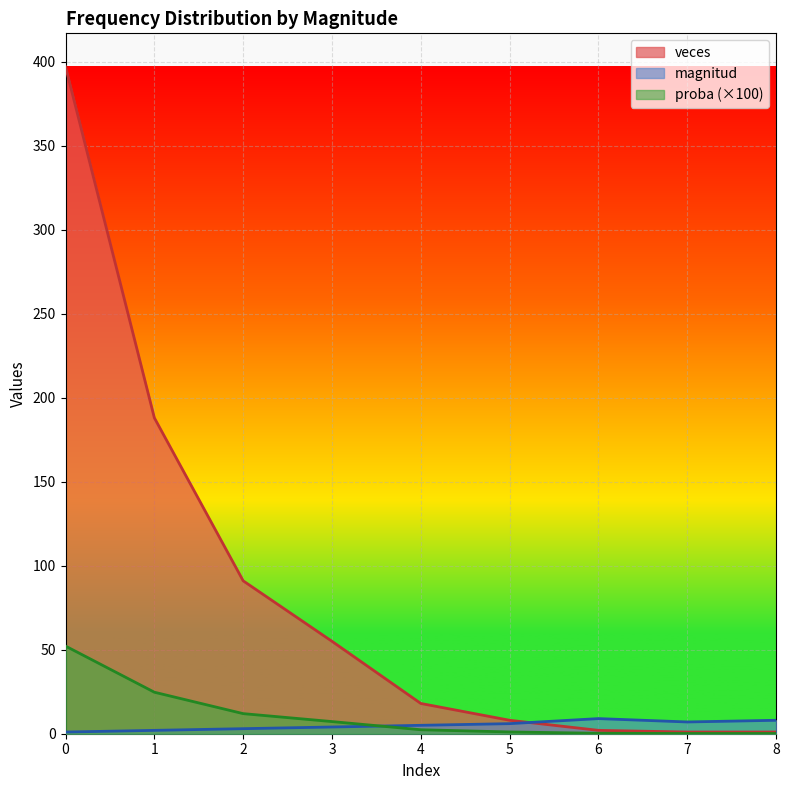

The value of magnitud at 5 is 3.1. True or false?

False